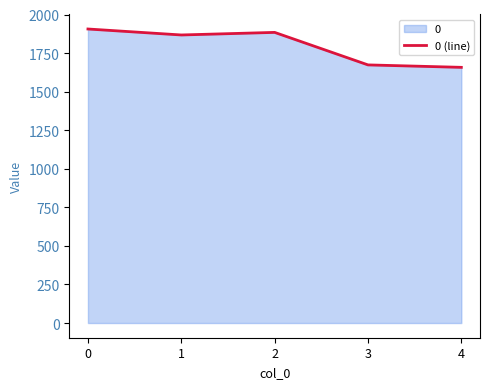

What is the change in value from 0 to 3?

-232.8